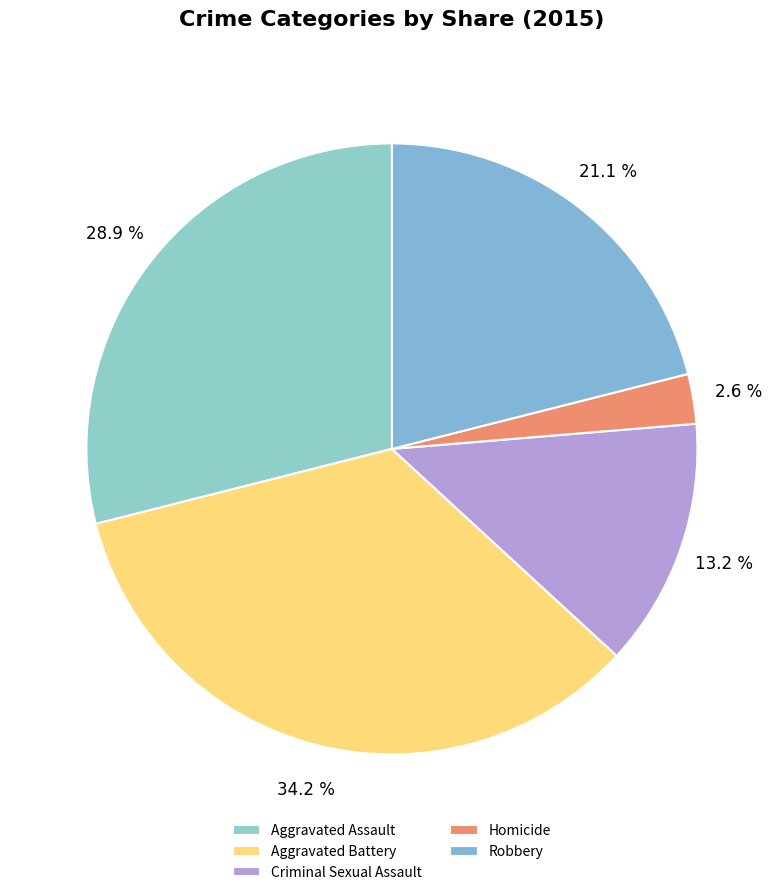

Is it true that Criminal Sexual Assault is 13% of the pie?

True